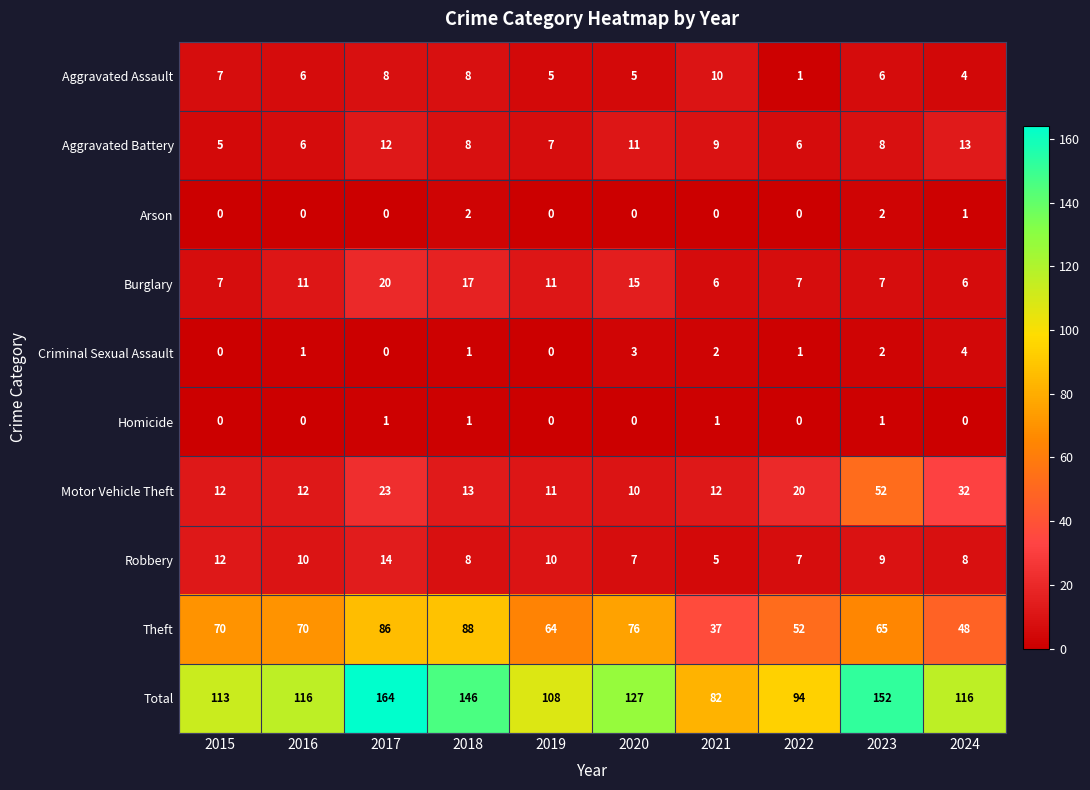

What is the difference between the maximum and minimum values in the Aggravated Battery series?

8